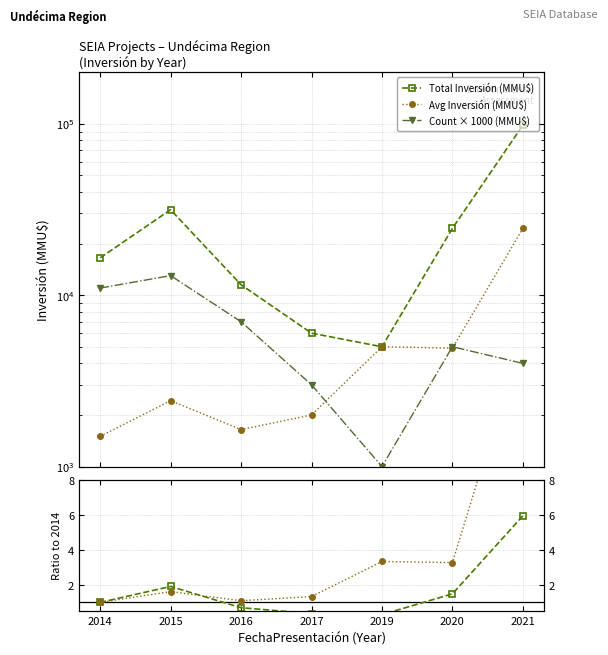

At which category does Avg ratio reach its first local peak?

2015